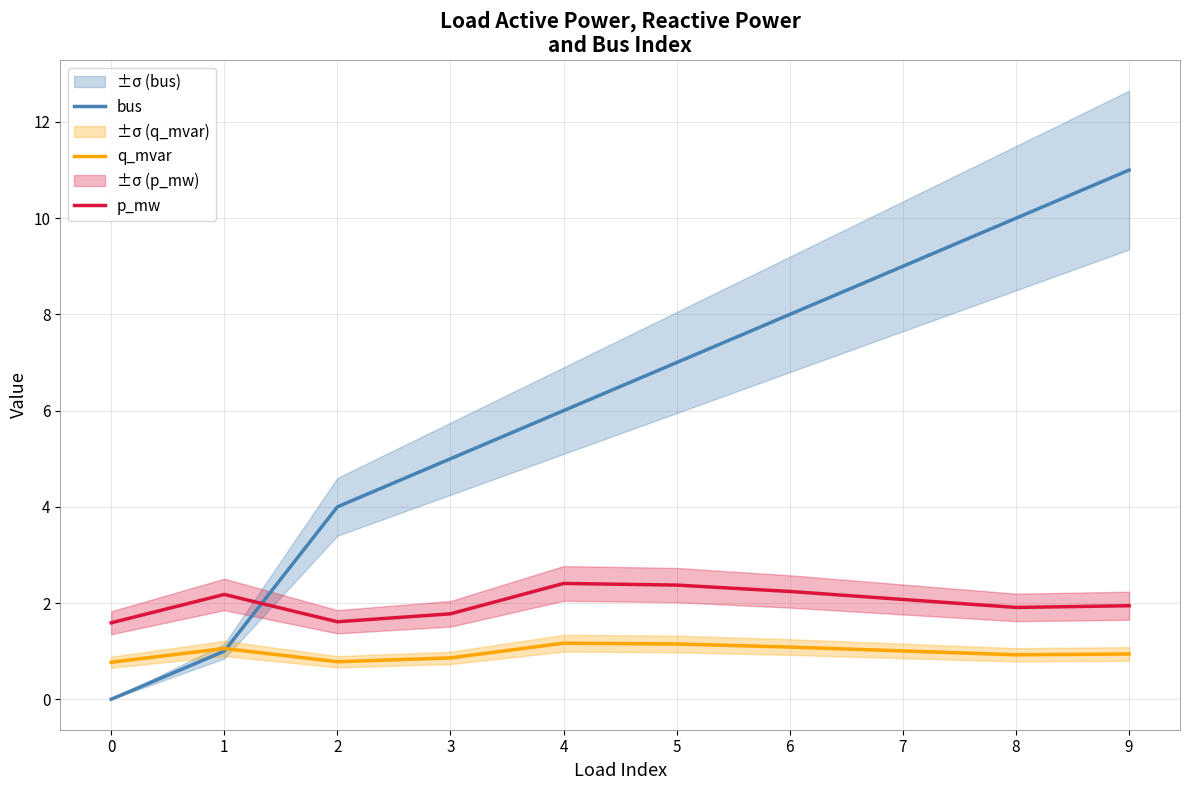

How many values in the q_mvar series are below 1?

5